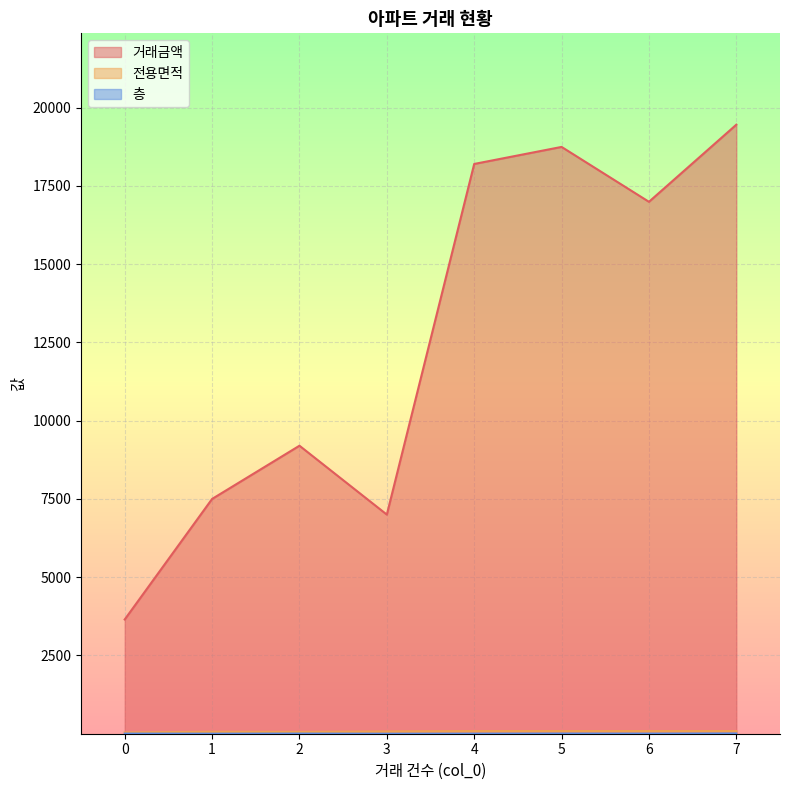

Reading left to right, transcribe all the data shown in this chart.

거래금액: 0=3650.0	1=7500.0	2=9200.0	3=7000.0	4=18200.0	5=18744.0	6=16991.0	7=19454.0
전용면적: 0=43.0	1=63.5	2=58.8	3=73.3	4=84.9	5=84.9	6=84.6	7=84.9
층: 0=5.0	1=2.0	2=5.0	3=1.0	4=3.0	5=6.0	6=4.0	7=9.0